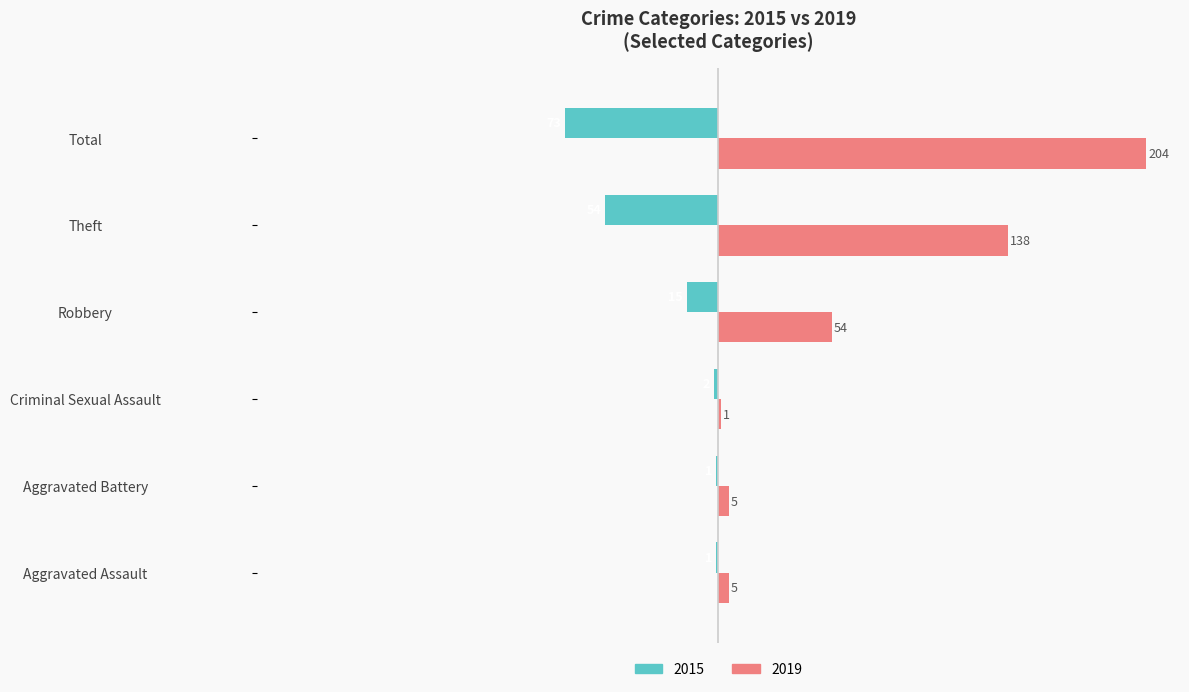

What is the spread (max minus min) of values at Criminal Sexual Assault?

3